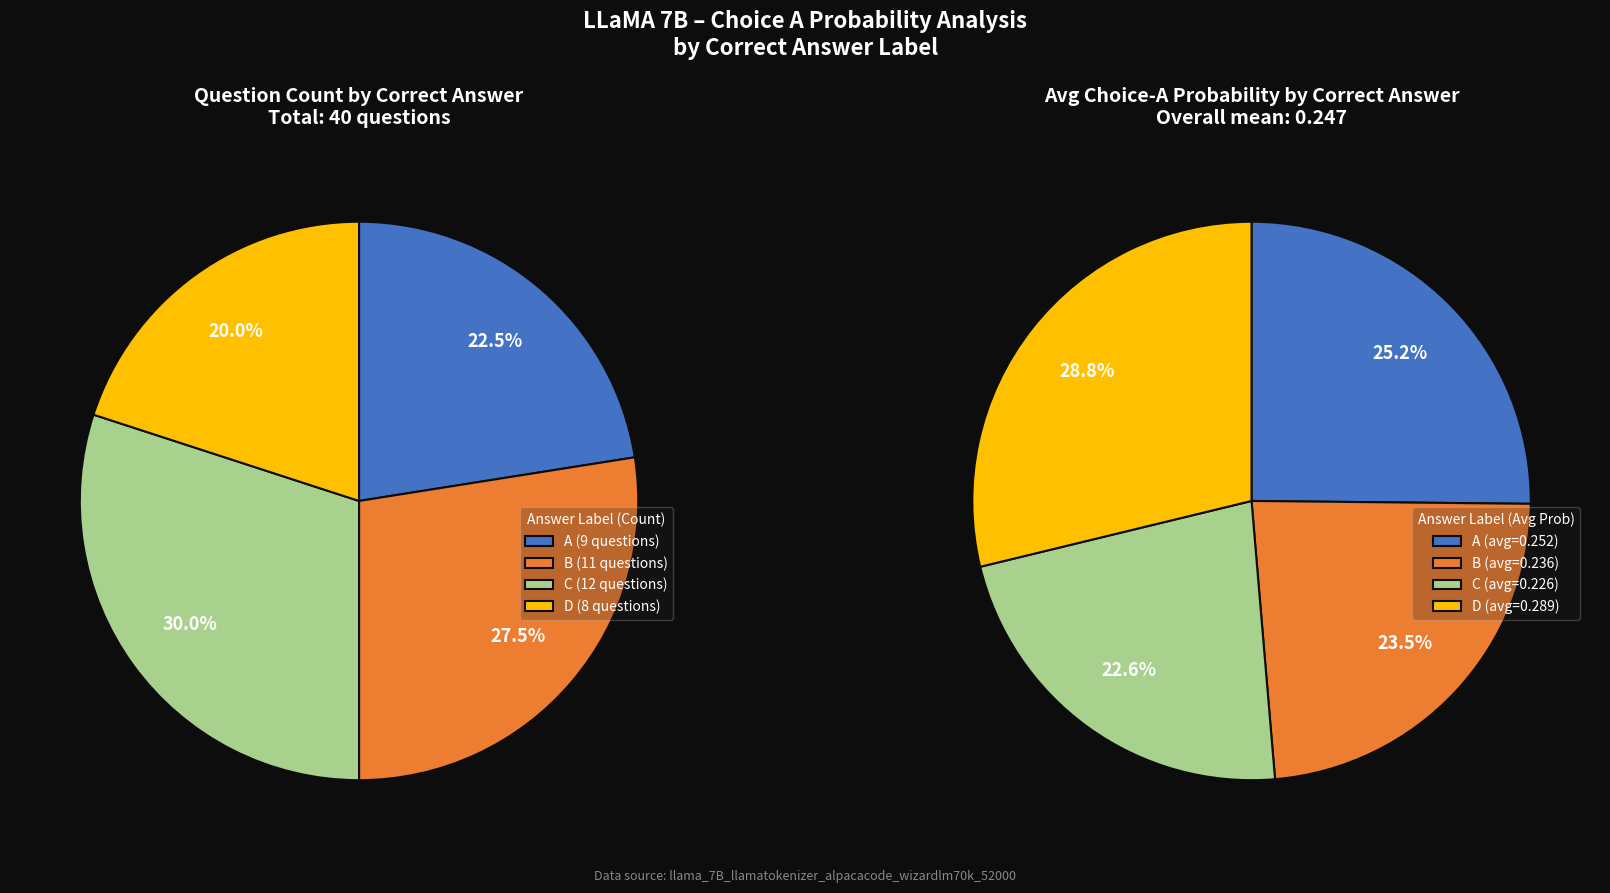

Is there any slice that represents more than half of the pie?

No